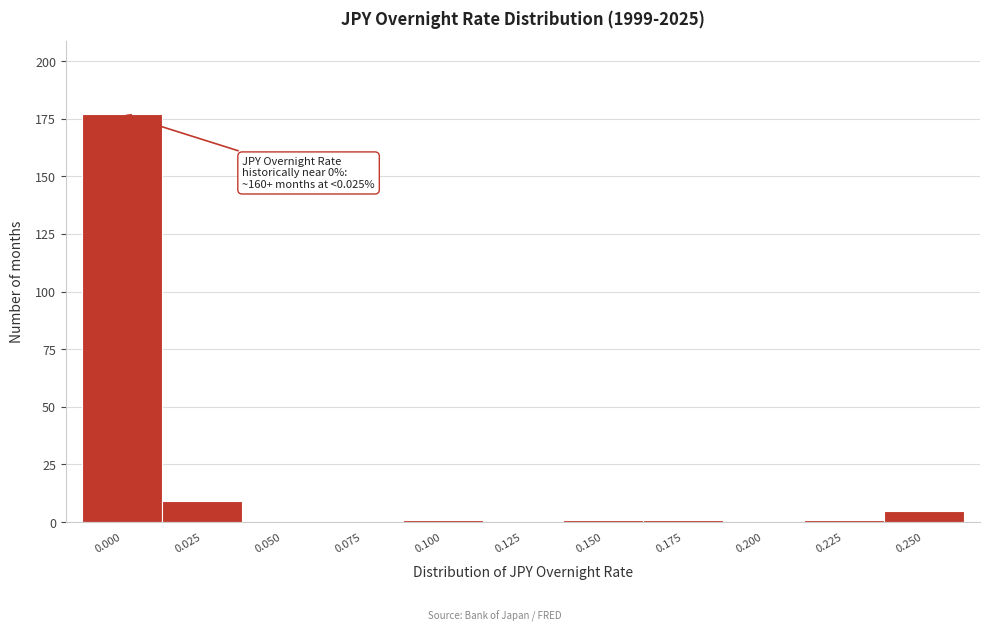

Reading left to right, list all the values displayed in this chart.

0.000=177	0.025=9	0.050=0	0.075=0	0.100=1	0.125=0	0.150=1	0.175=1	0.200=0	0.225=1	0.250=5